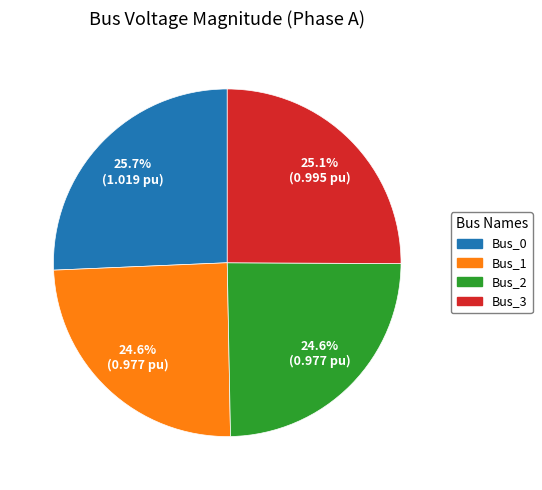

Count the number of slices in the pie.

4